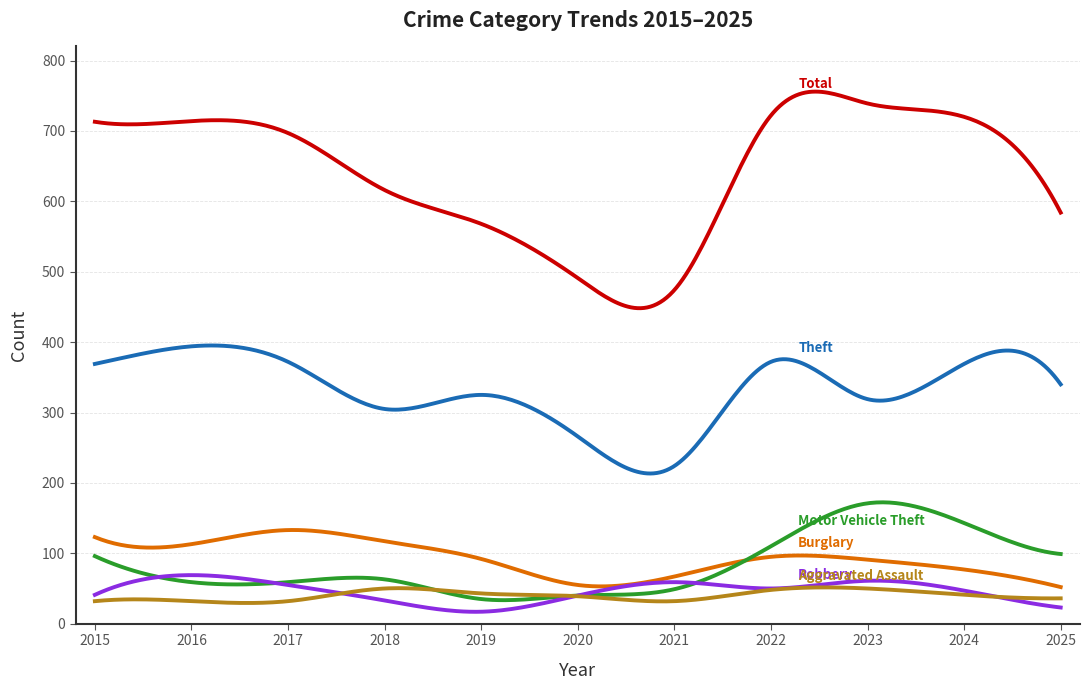

Does the chart display data point markers on the line(s)?

No